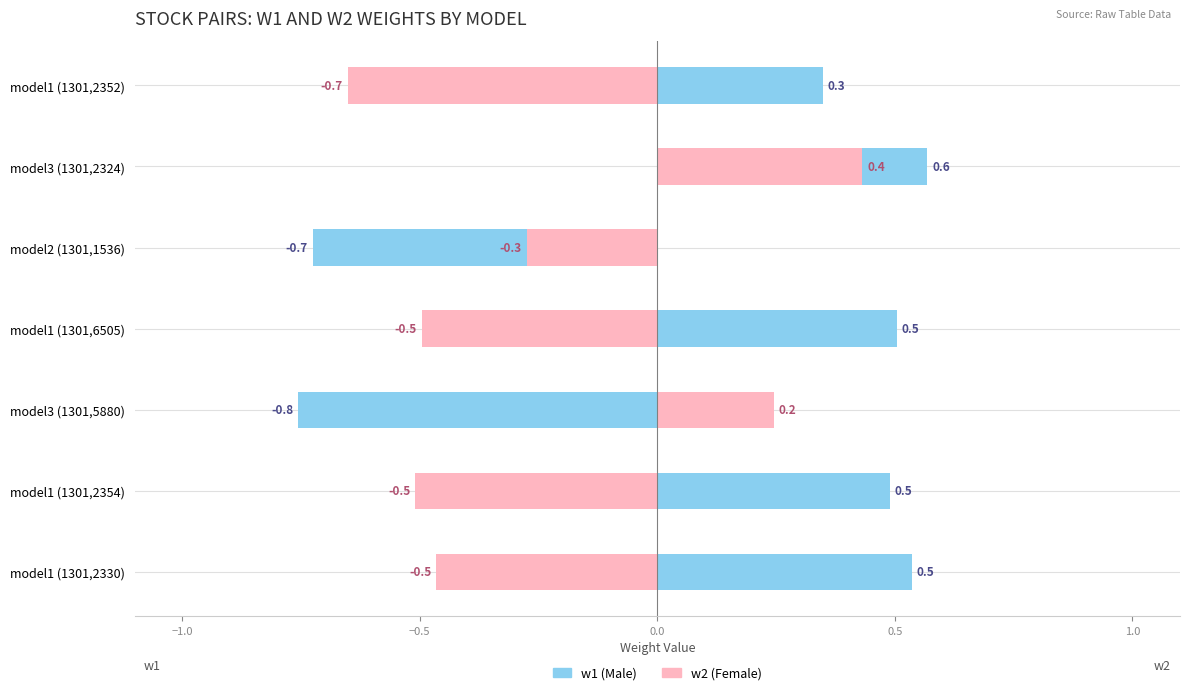

Reading right to left, list all the values displayed in this chart.

w1 (Male): 0.3	0.6	-0.7	0.5	-0.8	0.5	0.5
w2 (Female): -0.7	0.4	-0.3	-0.5	0.2	-0.5	-0.5